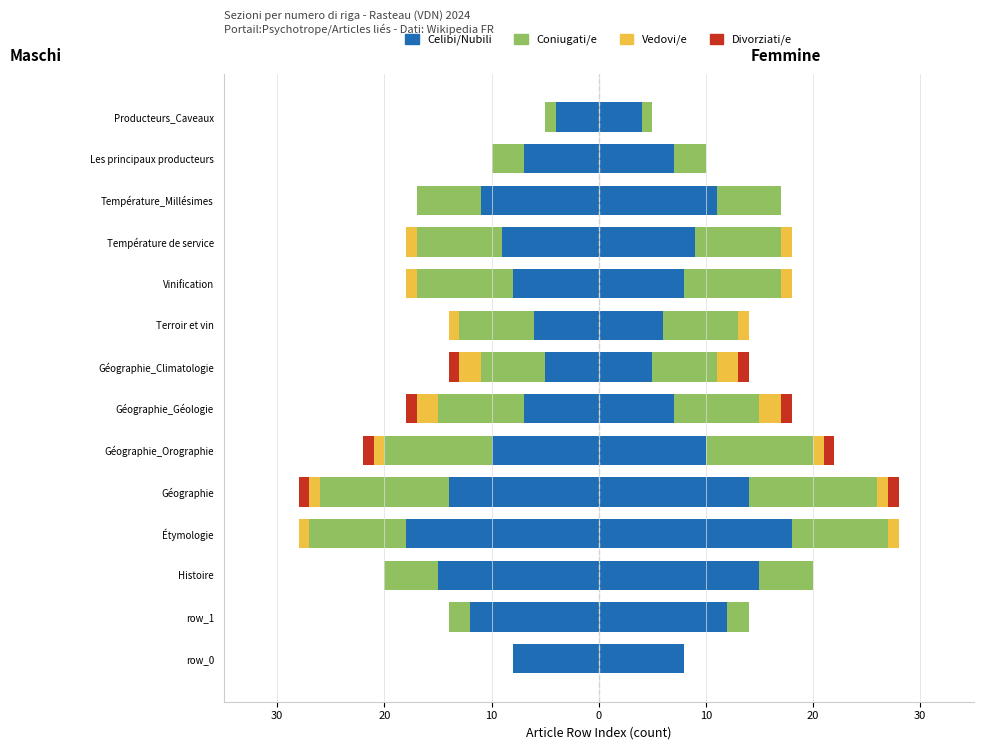

Count the Divorziati/e values in the range -1 to 0.

14